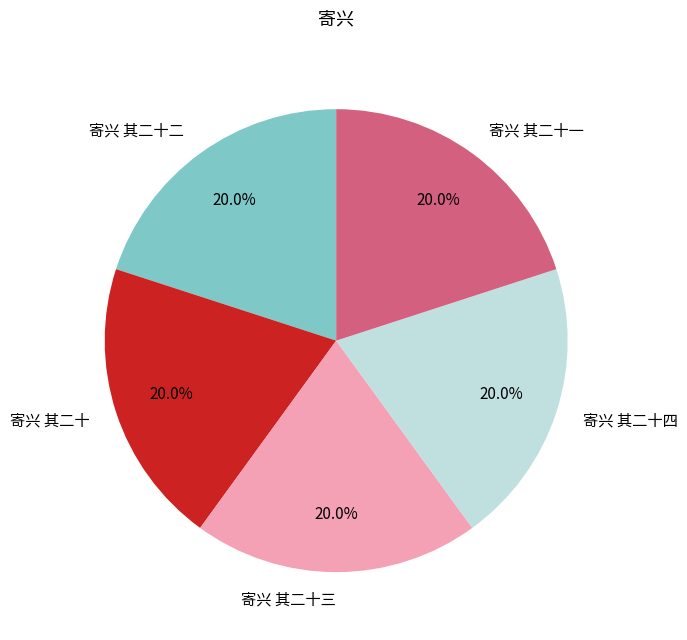

How much of the chart is everything except 寄兴 其二十三?

80.0%